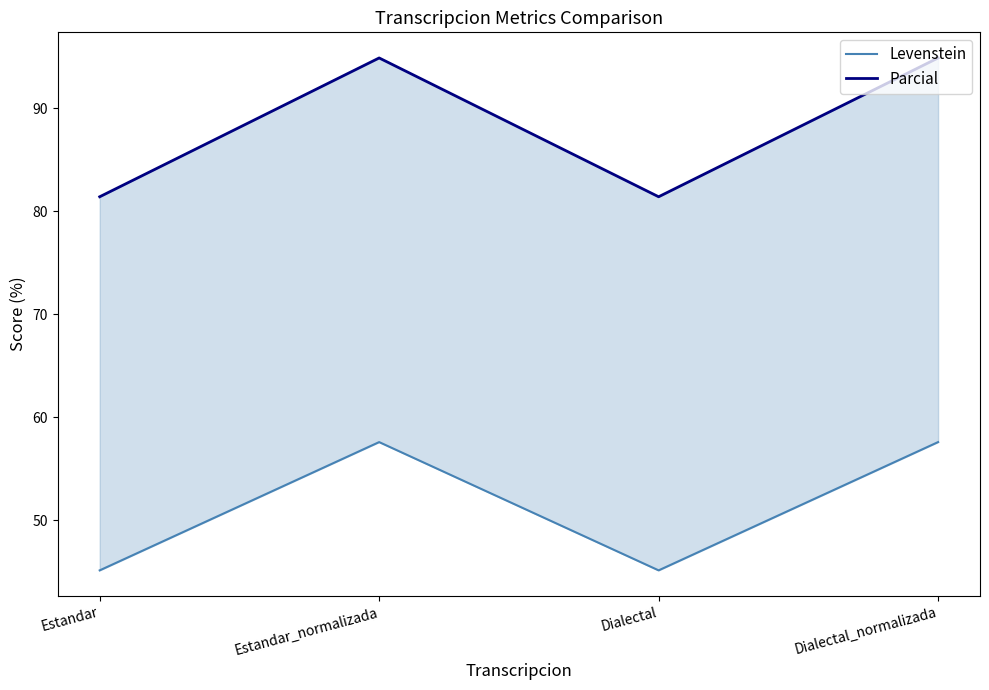

At which label is Levenstein closest to 51?

Estandar